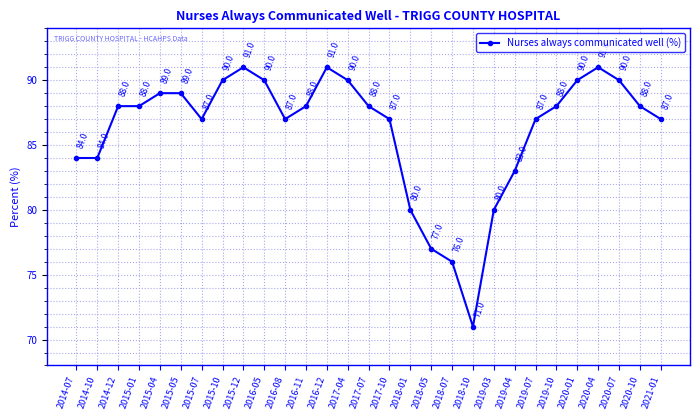

How many distinct data groups are displayed?

1